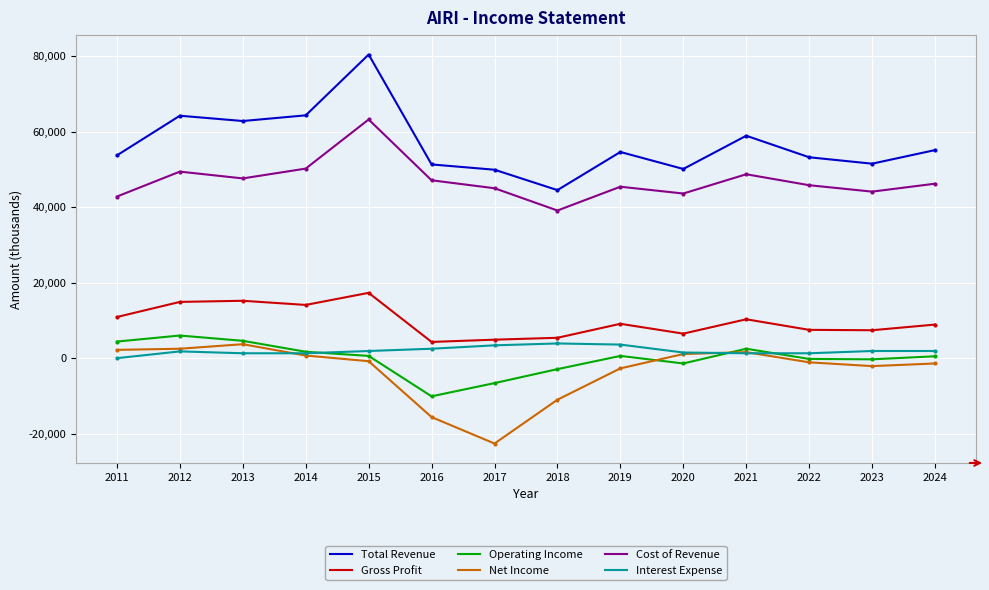

Count the number of categories in the chart.

14